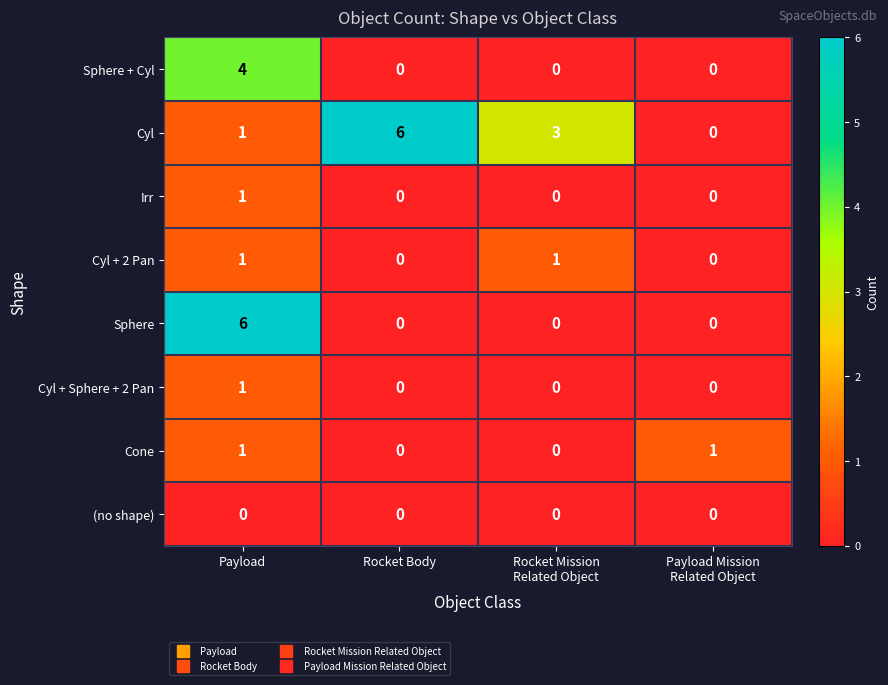

What is the sum of all Sphere values?

6